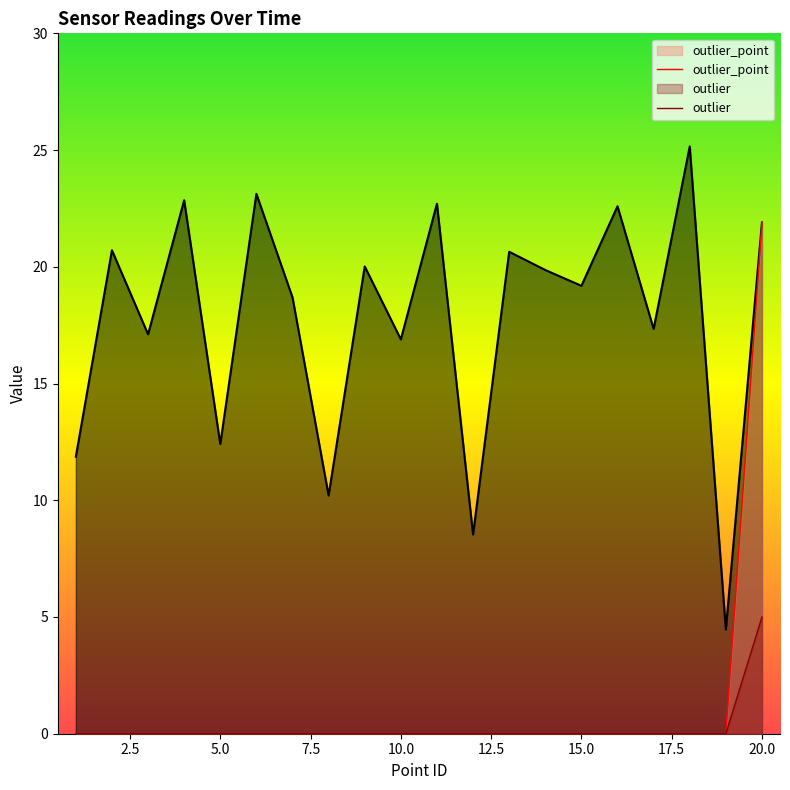

What is the highest value of the outlier series?

5